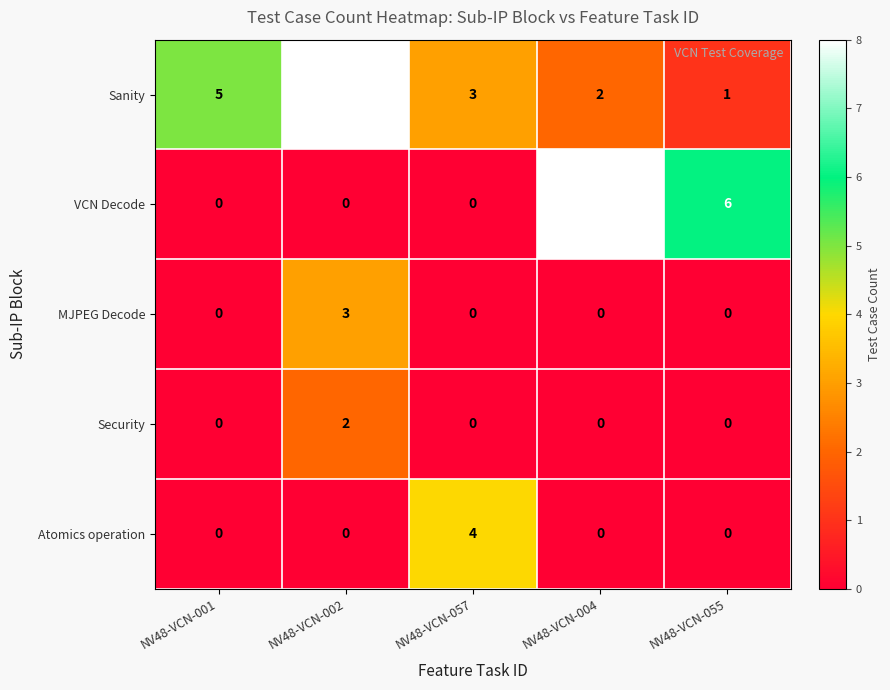

Which category has the highest value in the MJPEG Decode series?

NV48-VCN-002